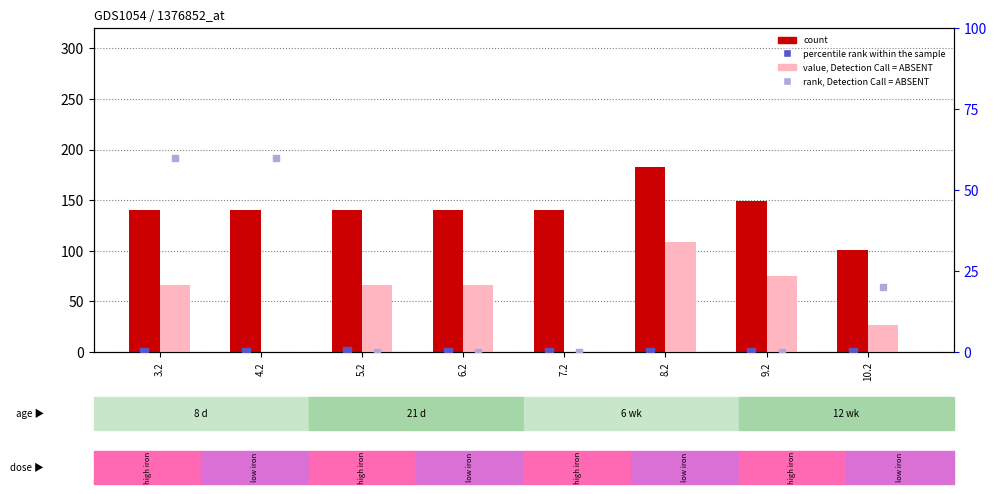

Is the value of rank, Detection Call = ABSENT at 10.2 greater than the value of count at 6.2?

No